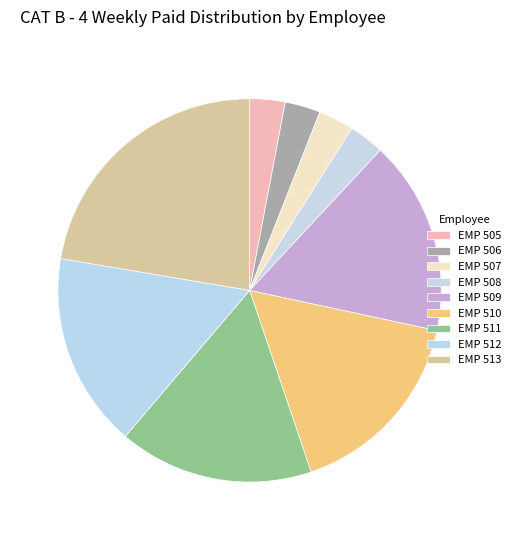

Count the number of slices in the pie.

9